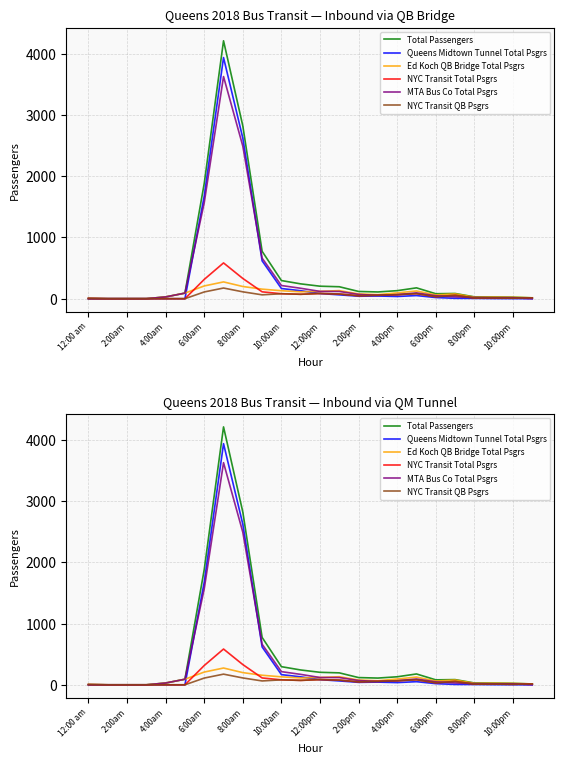

Which category has the lowest value across all series?

2:00am